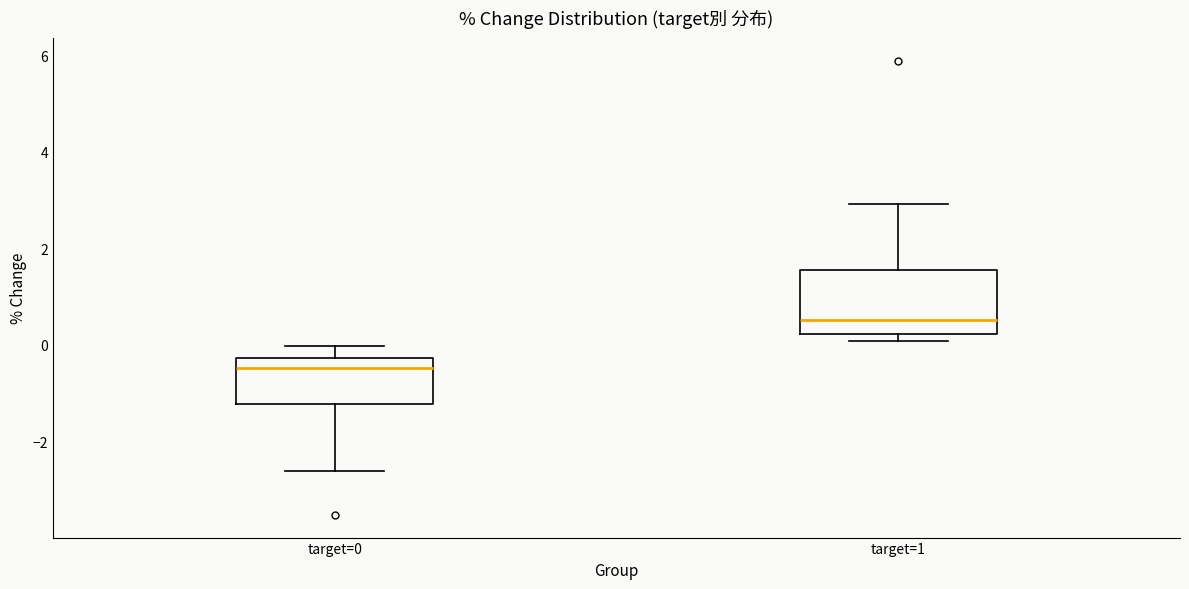

Where is the upper edge of the box for target=1 on the y-axis? The values are not printed on the chart, so give them approximately, as read against the axis.

1.6